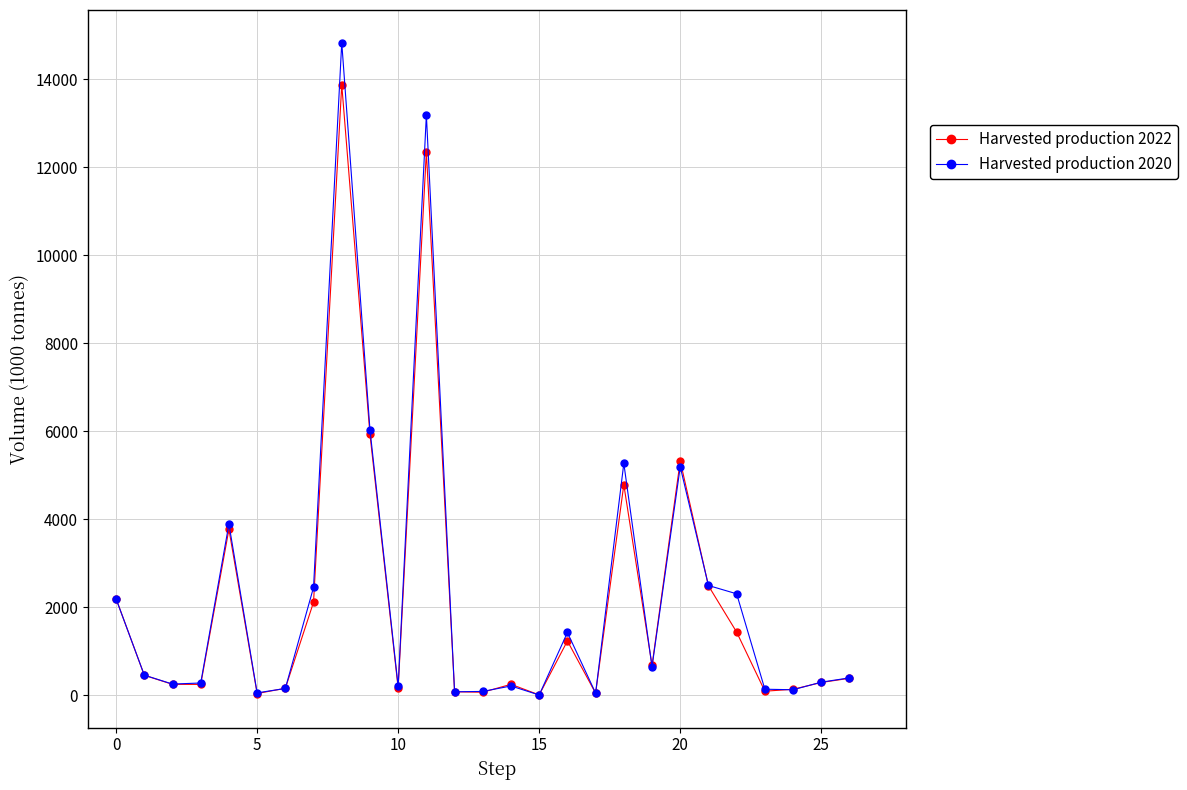

True or false: Harvested production 2020 has more than 0 points higher than both neighbors.

True